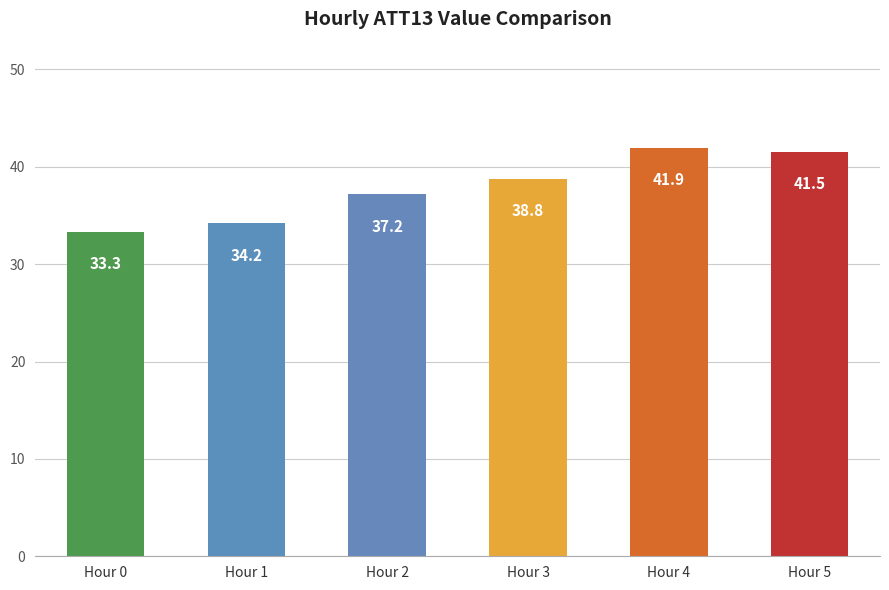

How many distinct data groups are displayed?

1